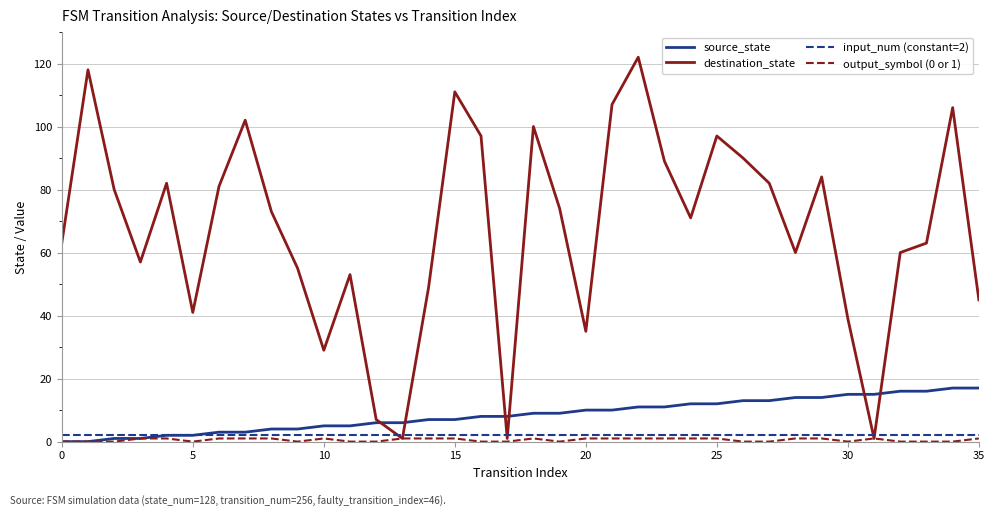

Does the chart display data point markers on the line(s)?

No